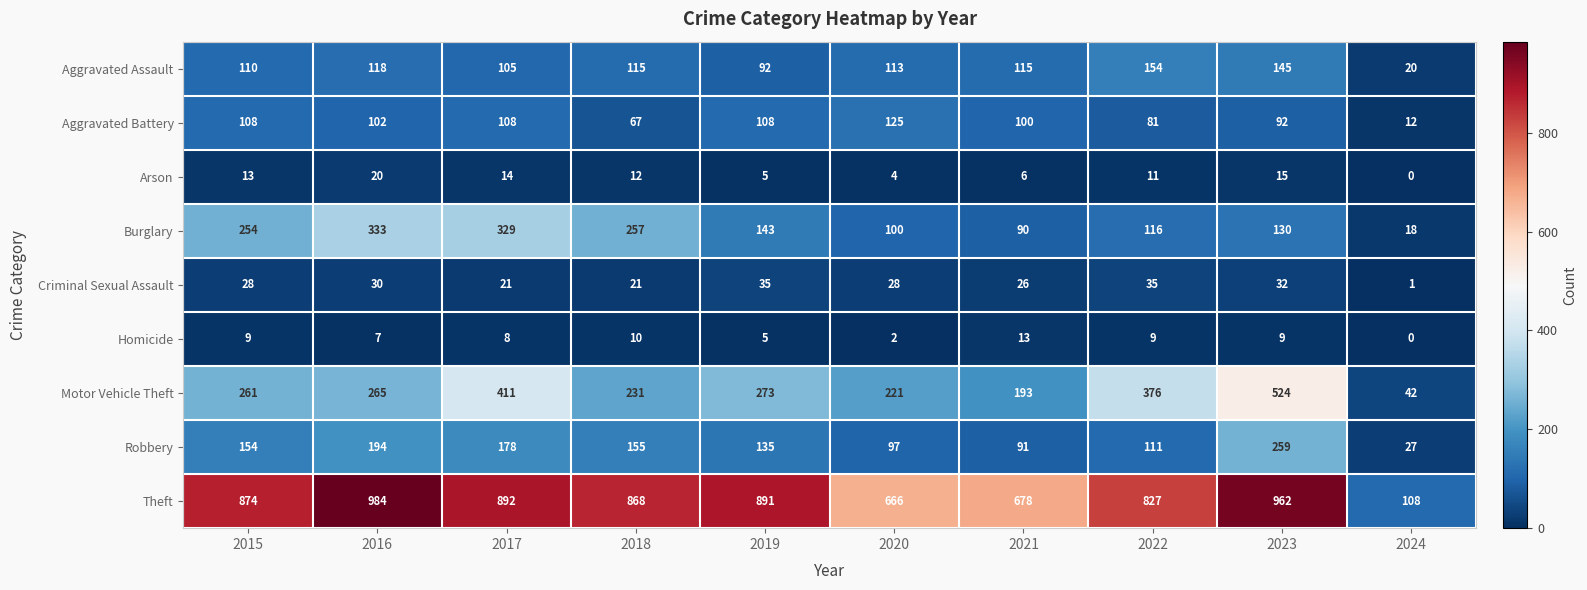

At how many categories does at least one series exceed 925?

2